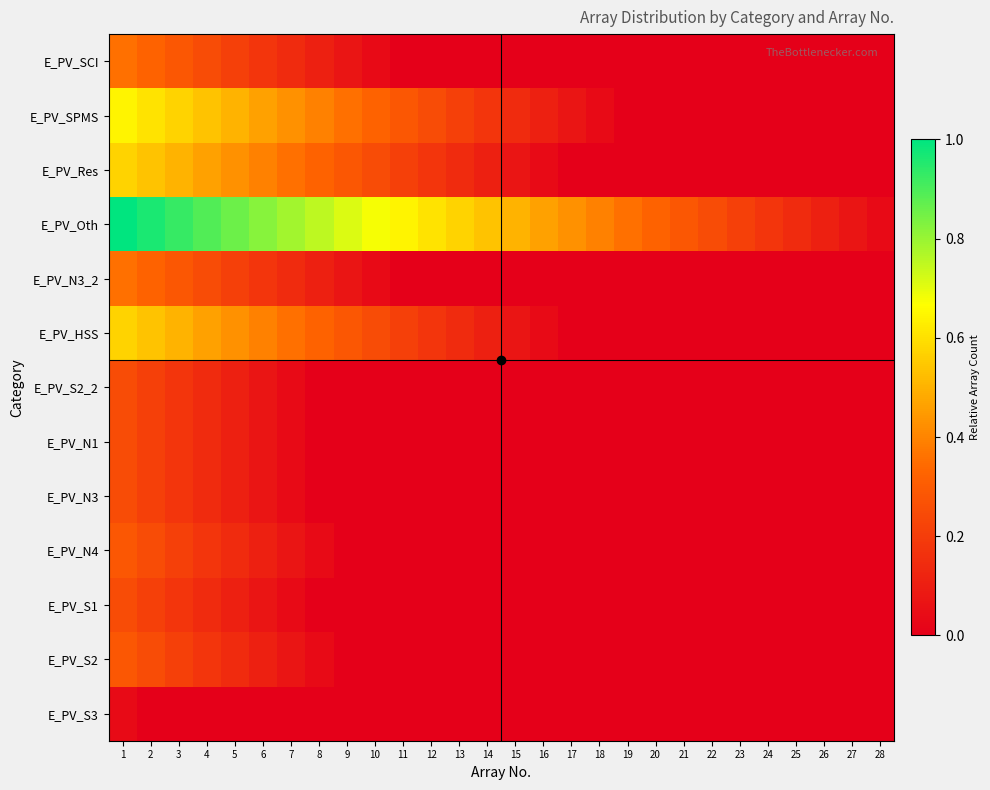

What is the total value across all series at 21?

0.3